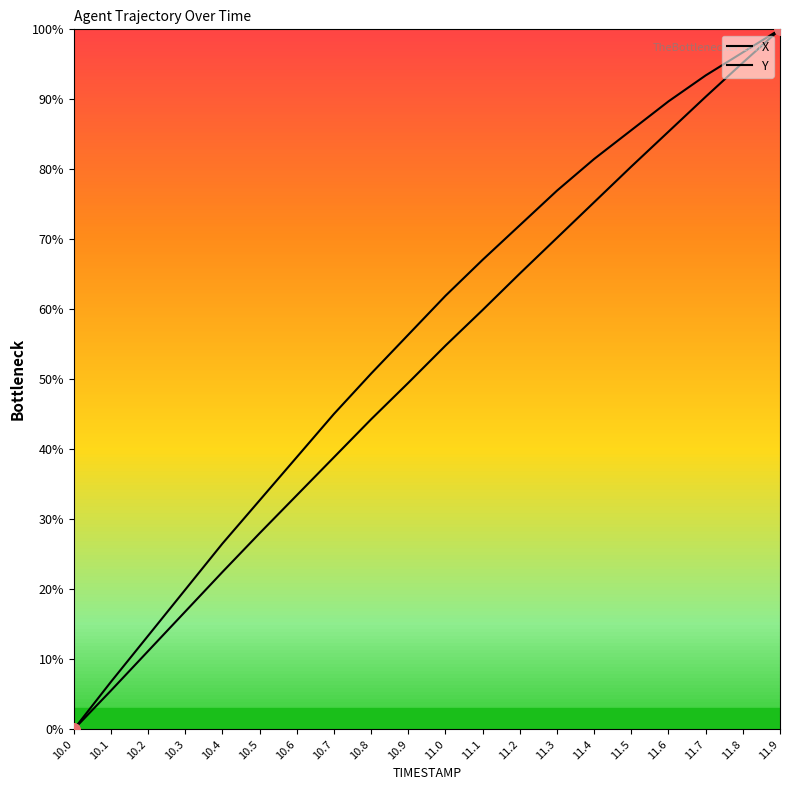

Which series has the largest total across all categories?

X